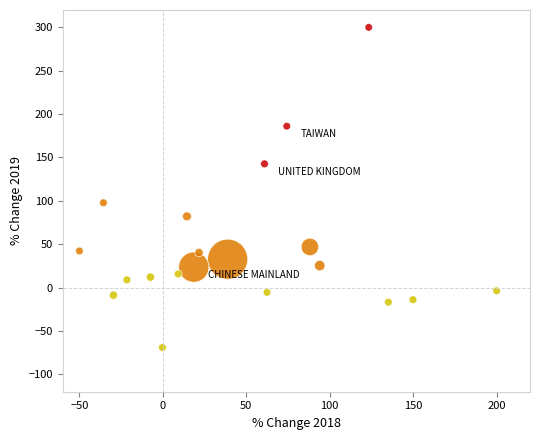

What Y value in the scatter plot is closest to 115?

97.8